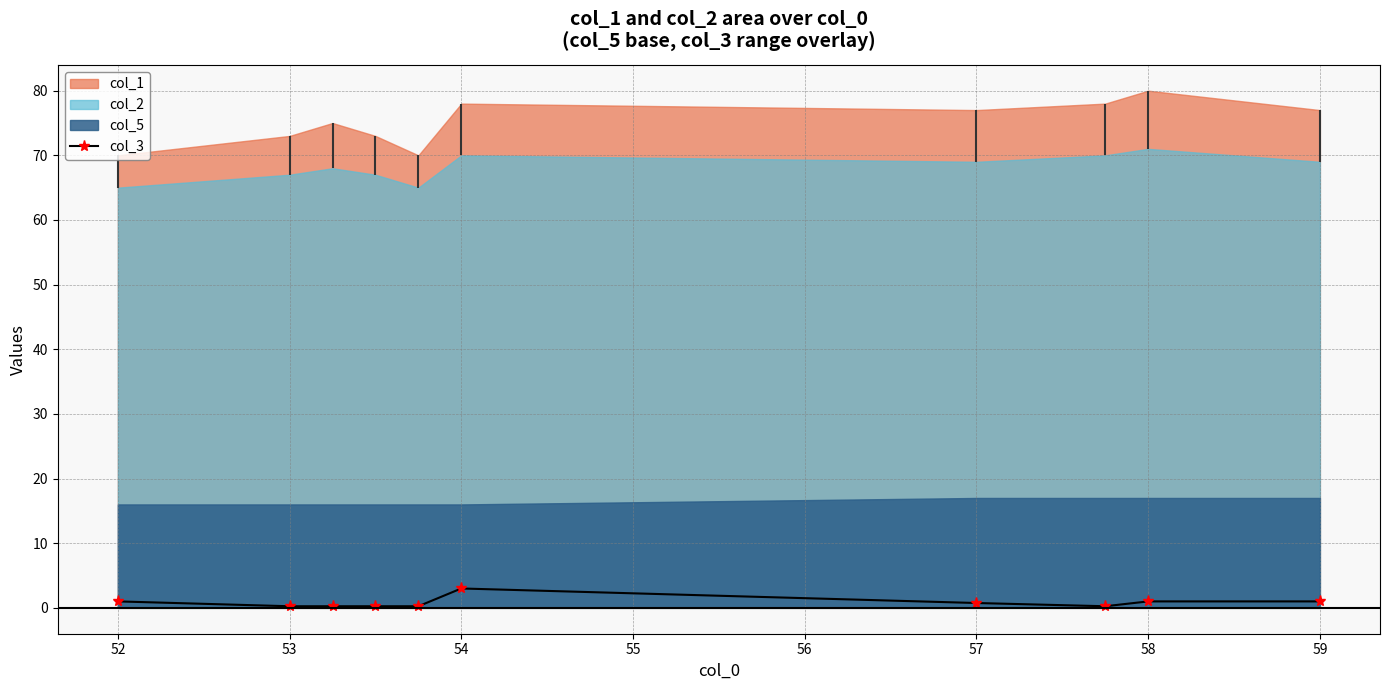

Count the number of categories in the chart.

10